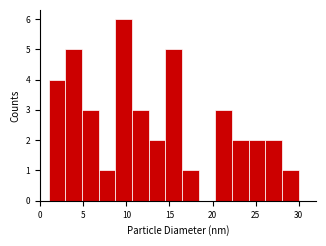

Read against the x-axis, roughly where is the centre of the tallest bar?

9.5